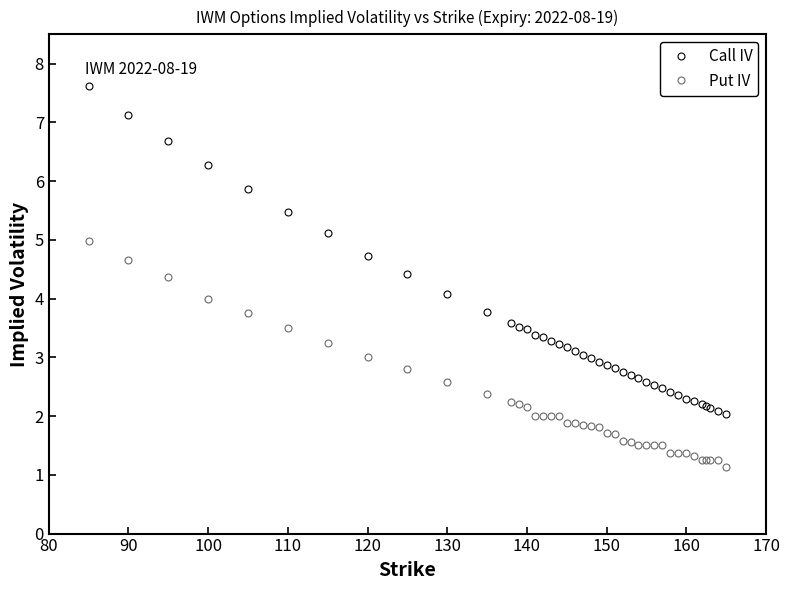

What are all the series names shown in the legend?

Call IV, Put IV